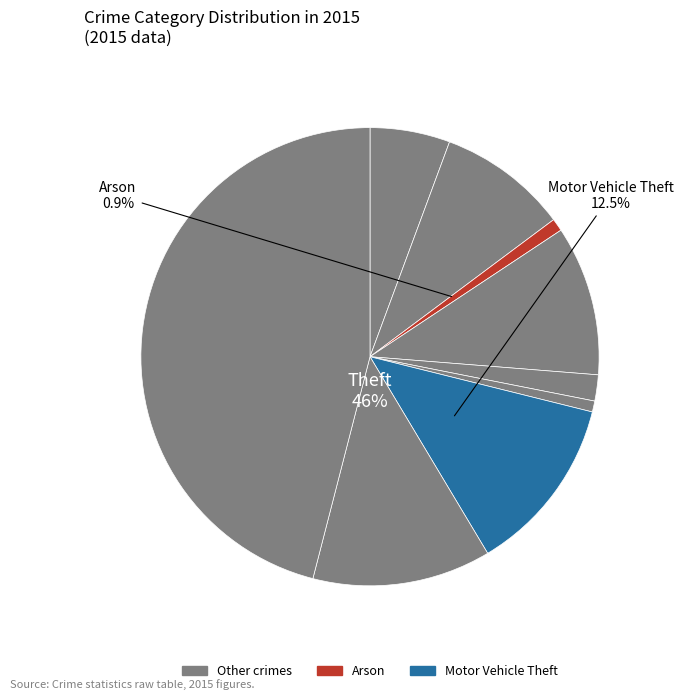

To the nearest percent, what is the combined percentage of Arson and Aggravated Battery?

10%